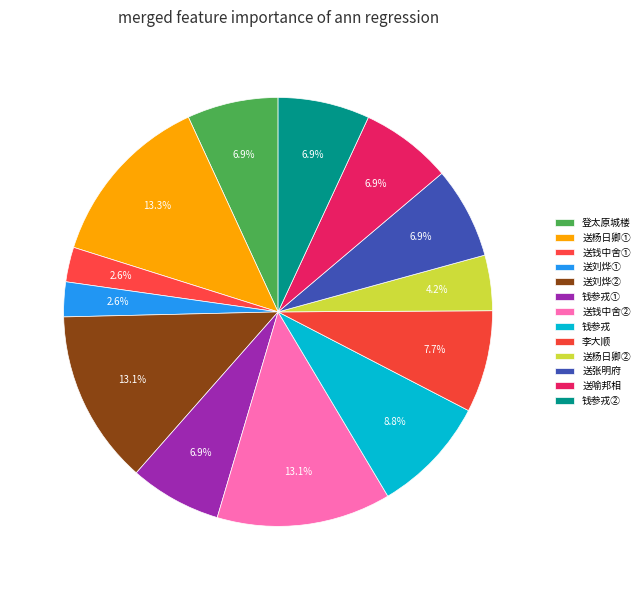

Is there a majority slice in this chart?

No